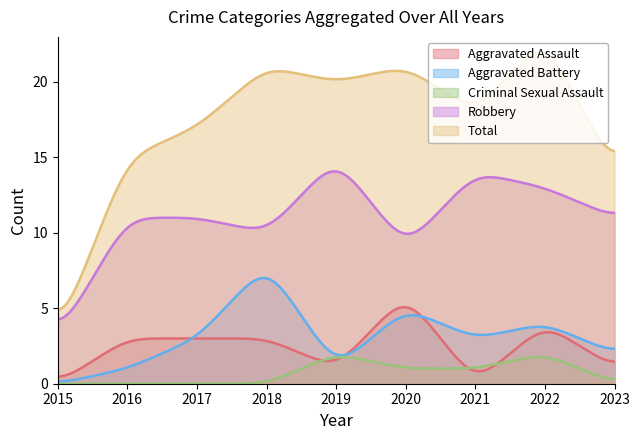

What is the total value across all series at 2022?

46